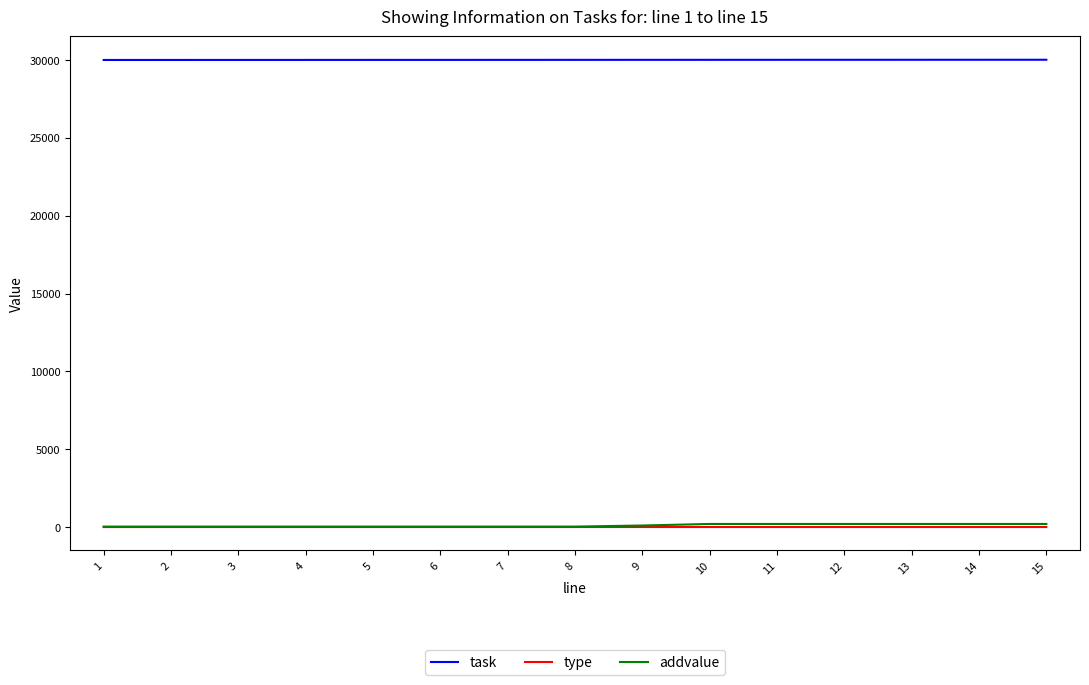

The value of task at 15 is 14805. True or false?

False